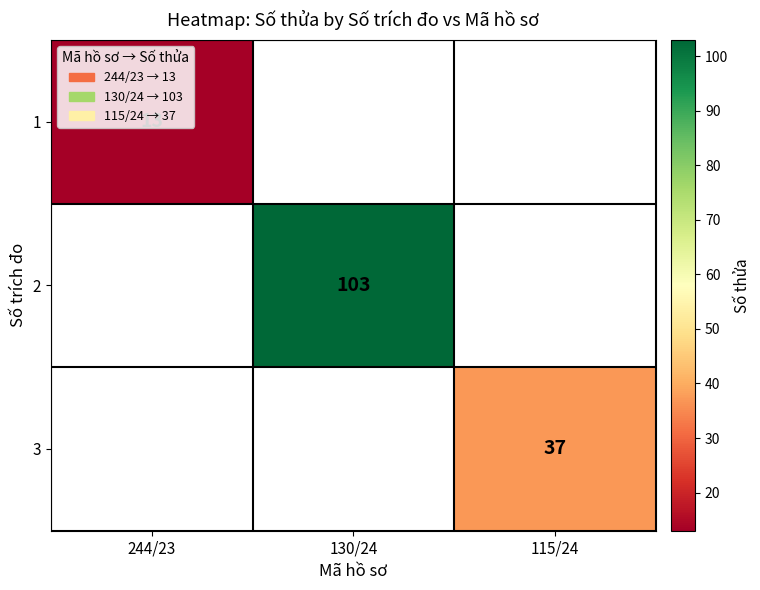

The 3 series shows 59 at 115/24. True or false?

False